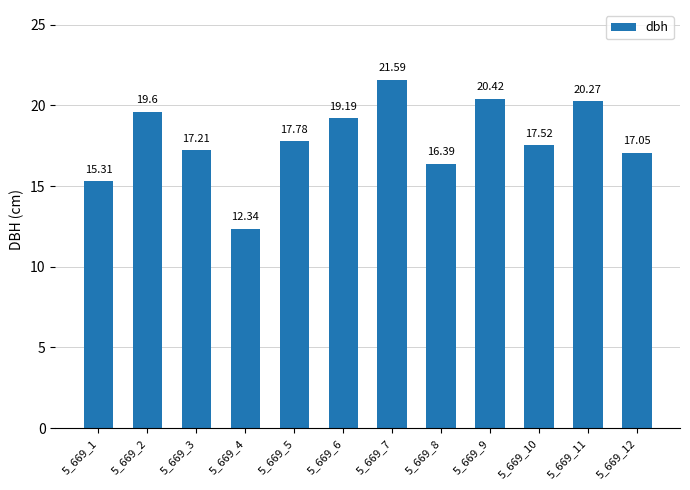

What is the difference between the values at 5_669_4 and 5_669_10?

5.2